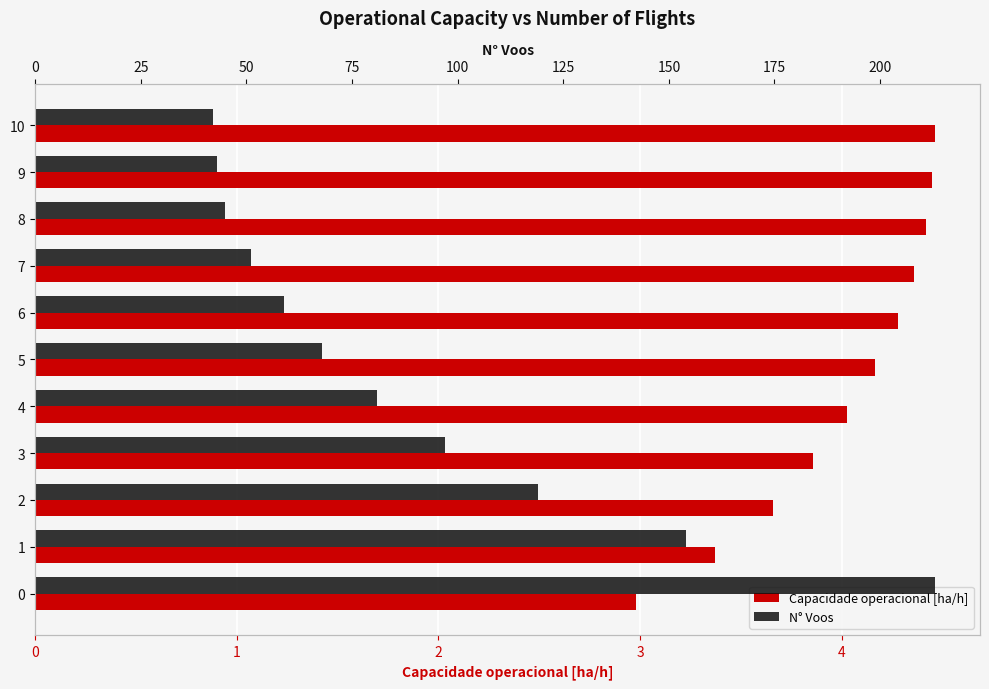

The Capacidade operacional [ha/h] series shows 5.9 at 8. True or false?

False